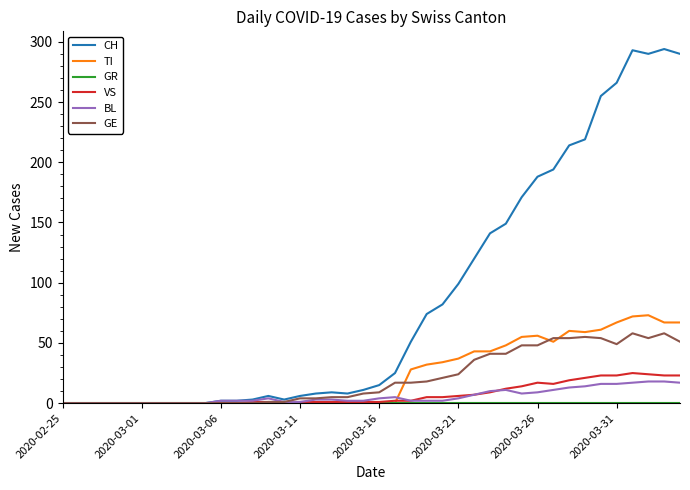

What is the maximum value for TI?

73